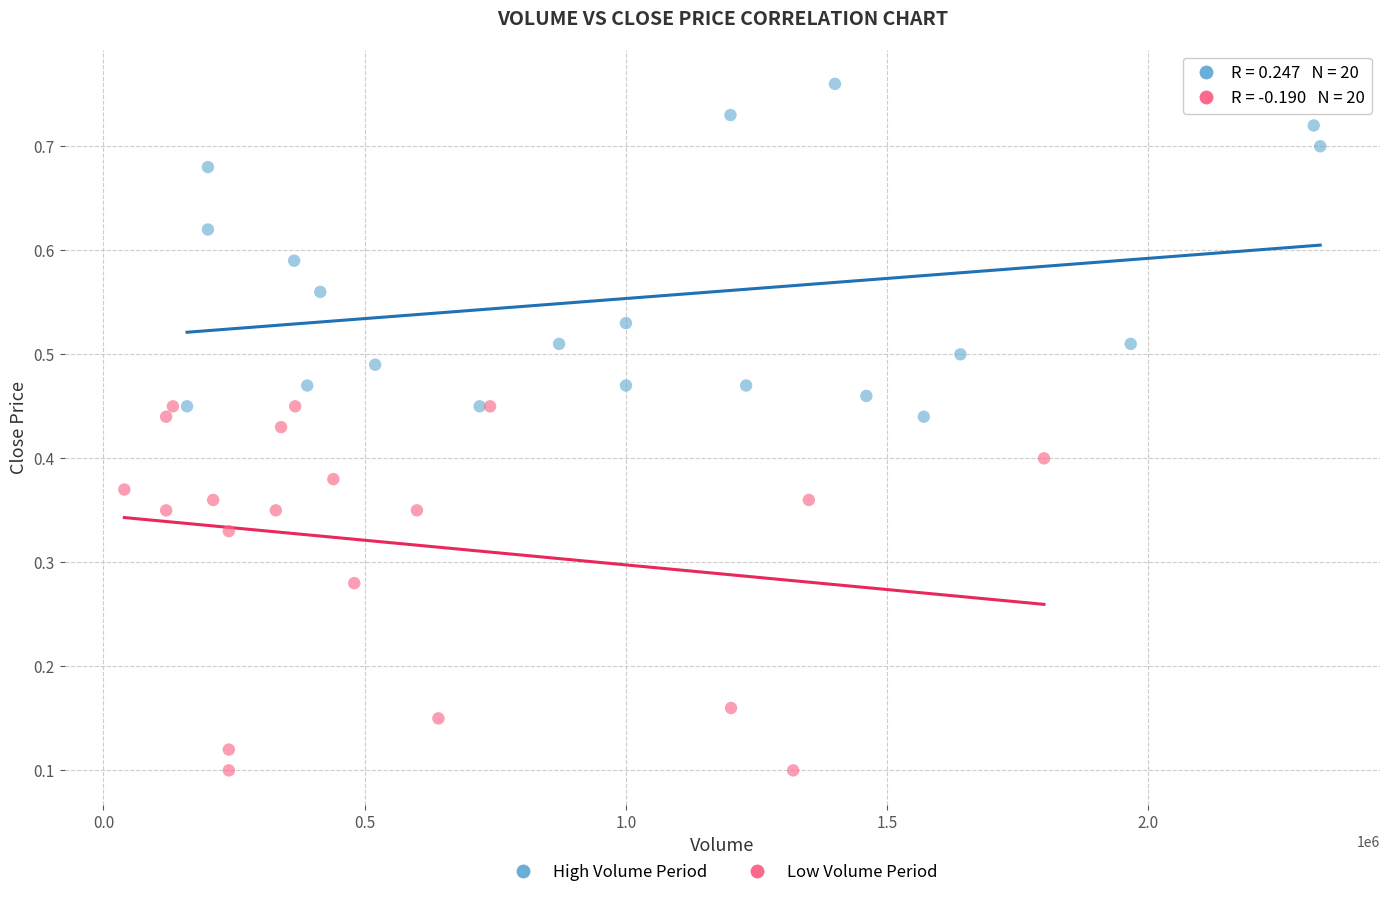

Which series contains the highest Y value?

High Volume Period